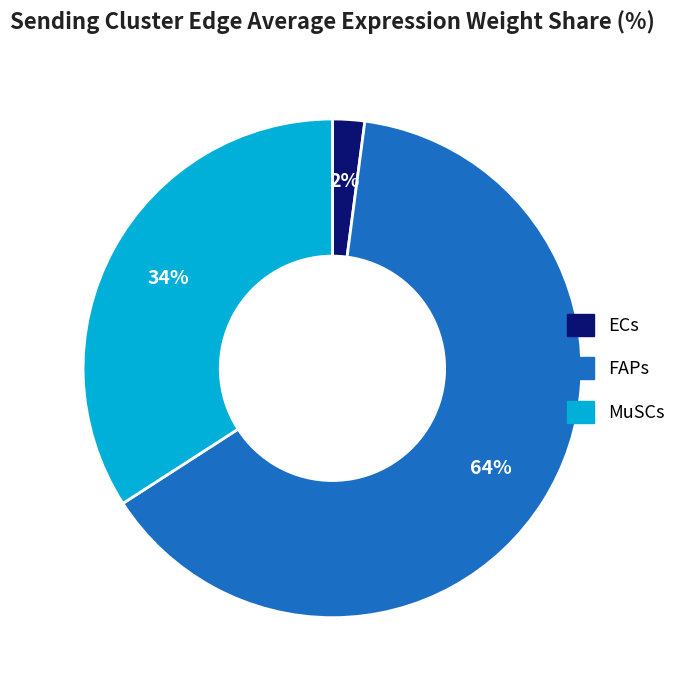

To the nearest percent, what percentage of the pie is FAPs?

64%